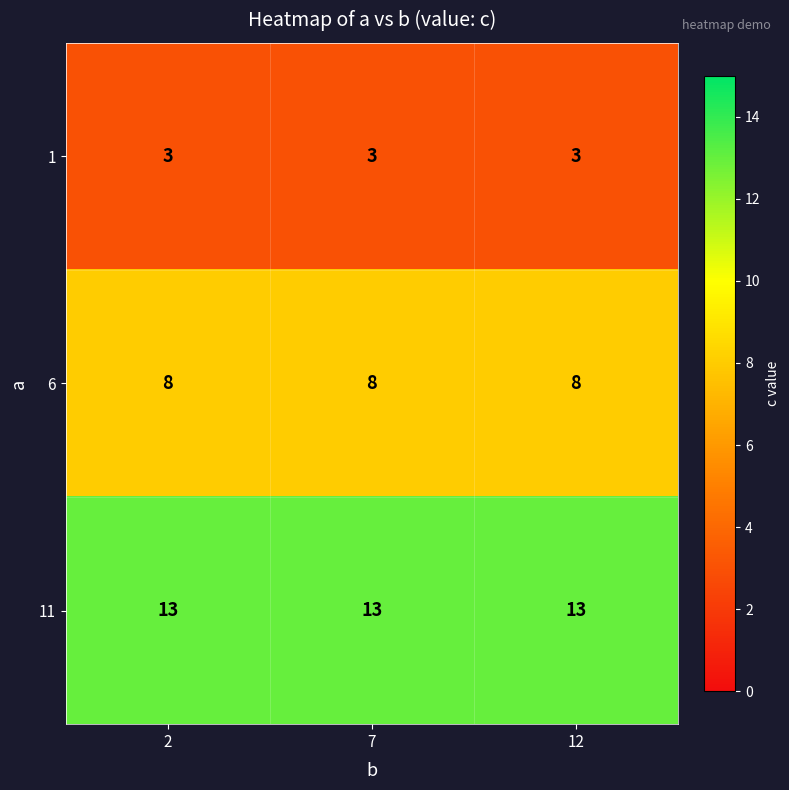

Which series has the largest total across all categories?

11